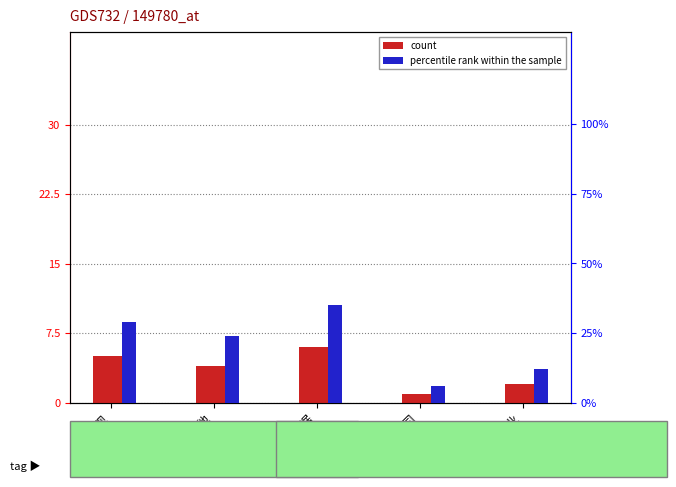

How many groups of bars are there?

5